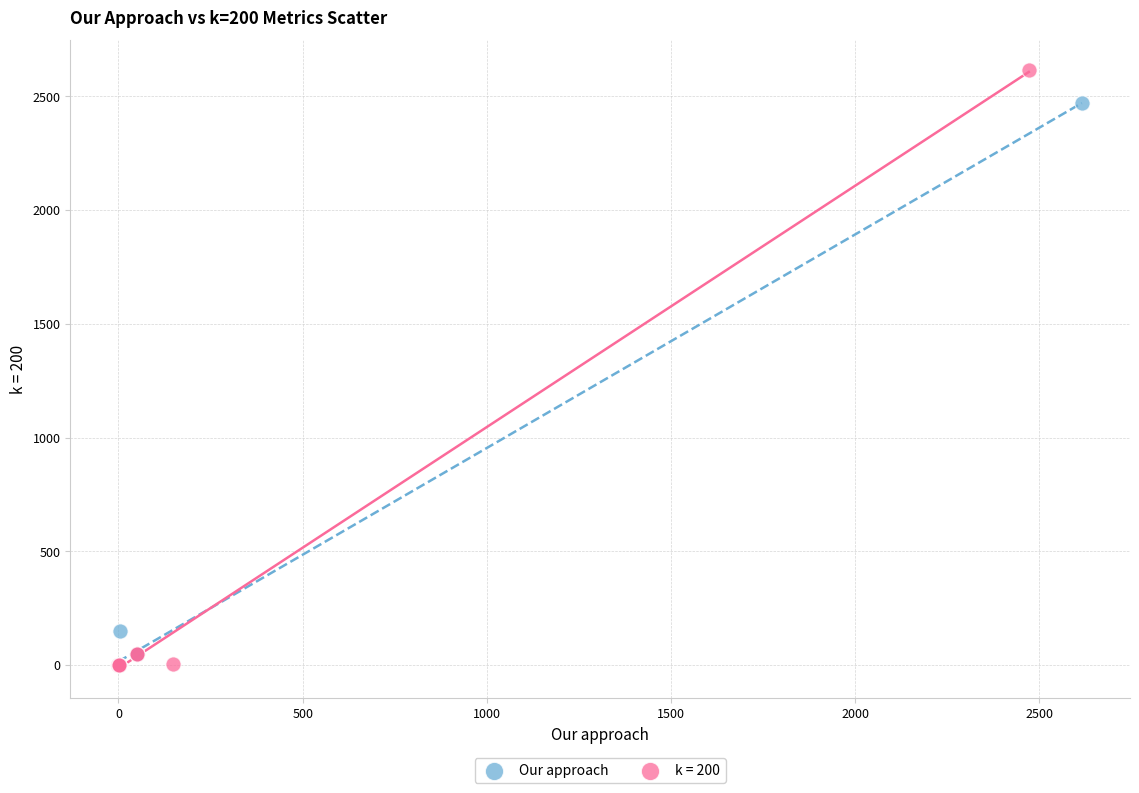

Which series has the widest spread of Y values?

k = 200